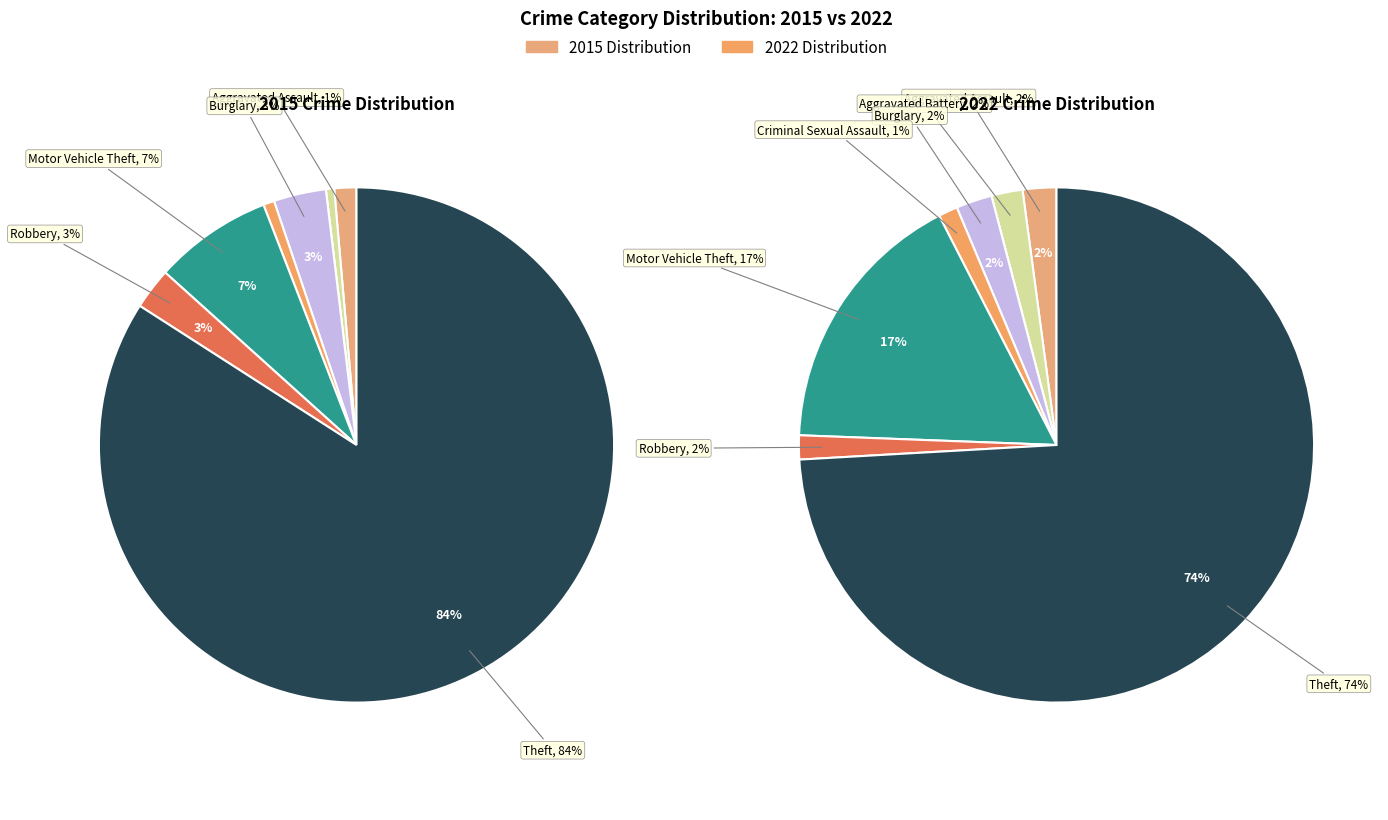

To the nearest percent, what is the average slice percentage?

12%